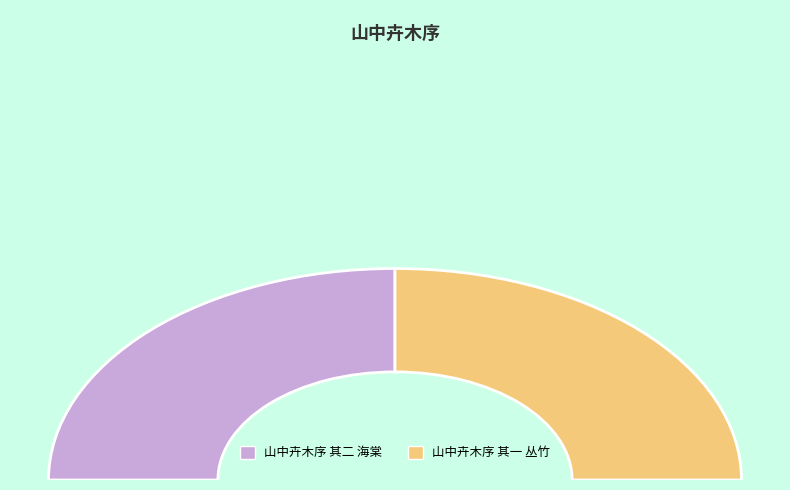

Which slice represents more than half of the pie?

山中卉木序 其二 海棠